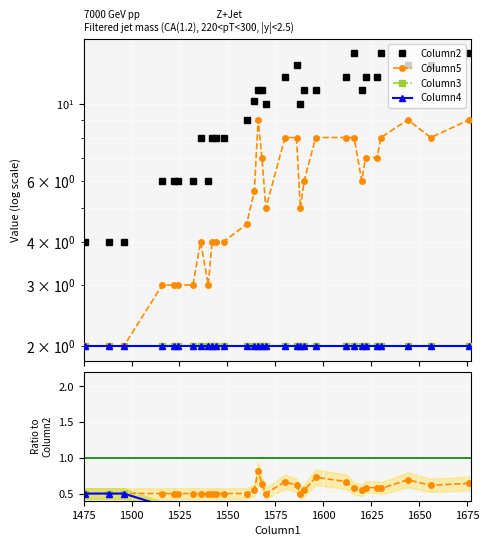

True or false: Column3 and Column4 cross at least once.

False